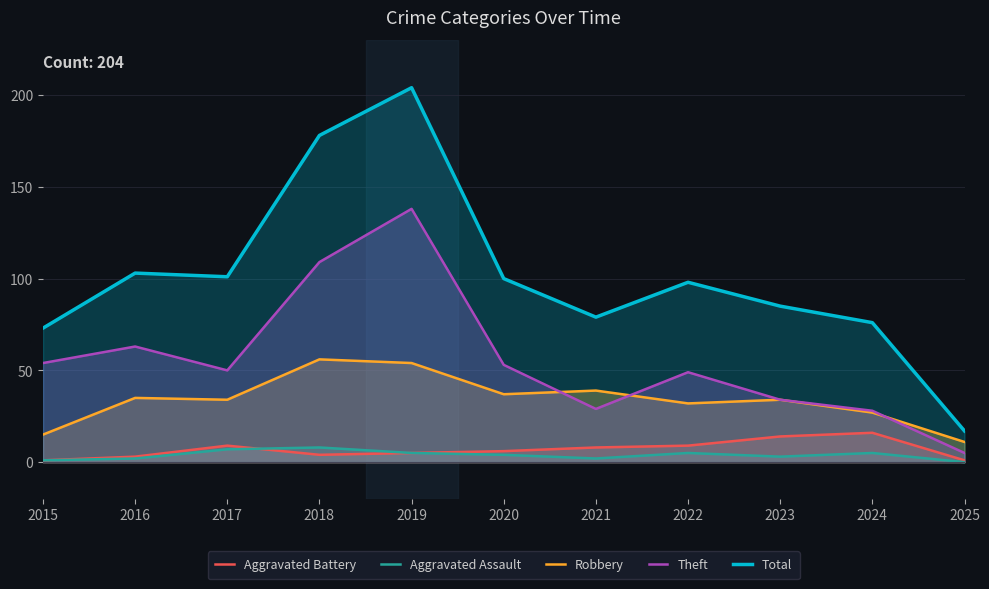

At which category does Theft reach its first local valley?

2017